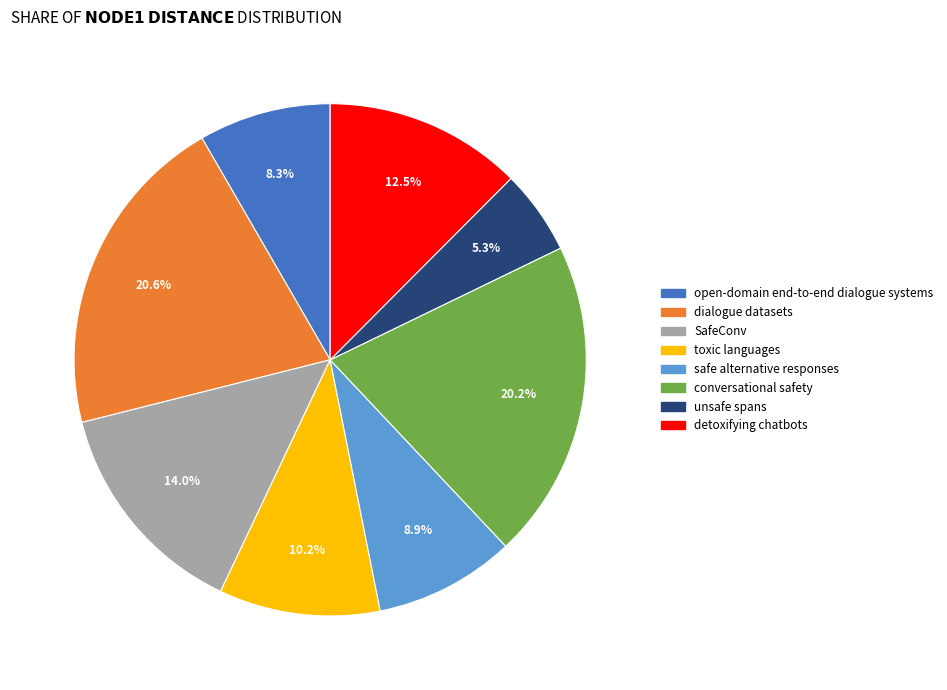

True or false: dialogue datasets accounts for 2% of the total.

False